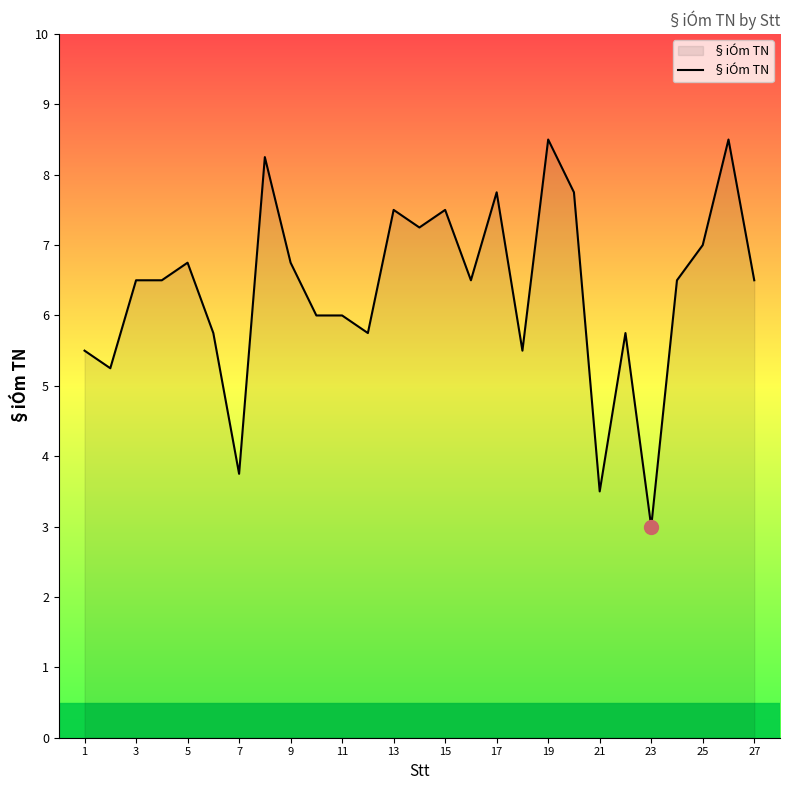

What is the difference between the maximum and minimum values?

5.5